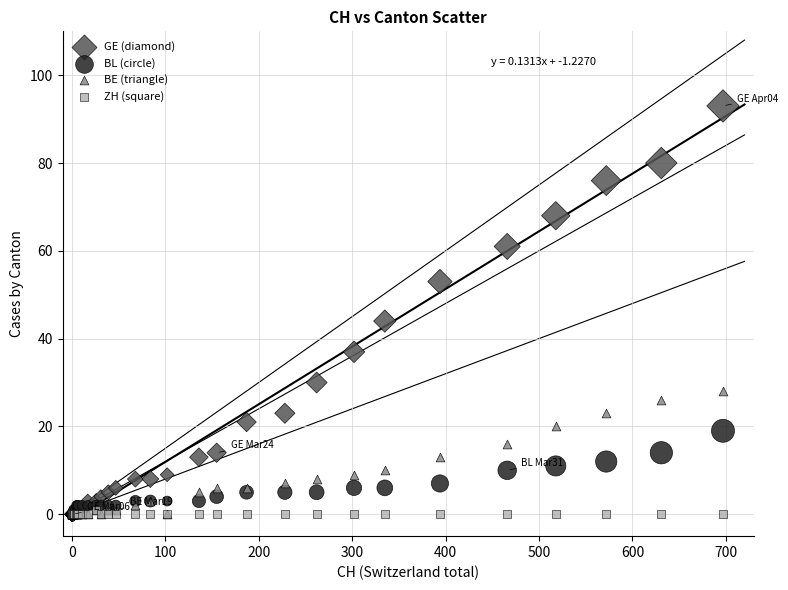

Across all series, what Y value is closest to 46?

44